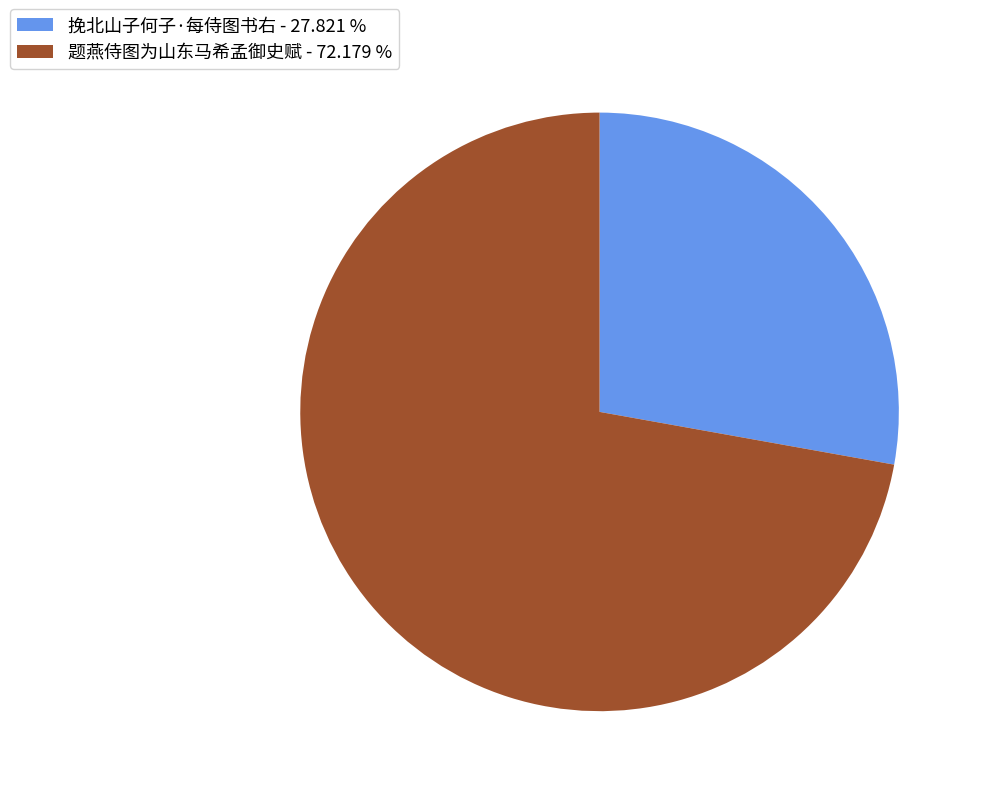

Combined, do 题燕侍图为山东马希孟御史赋 - 72.179 % and 挽北山子何子·每侍图书右 - 27.821 % account for over 50%?

Yes